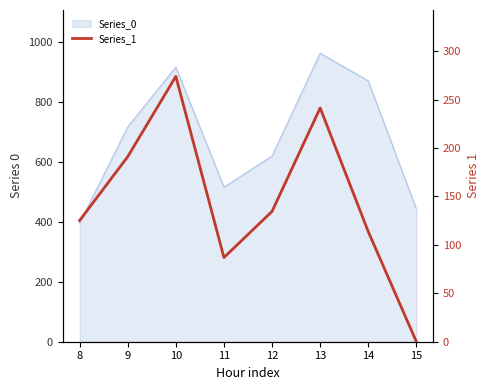

How many data points does each series have?

8